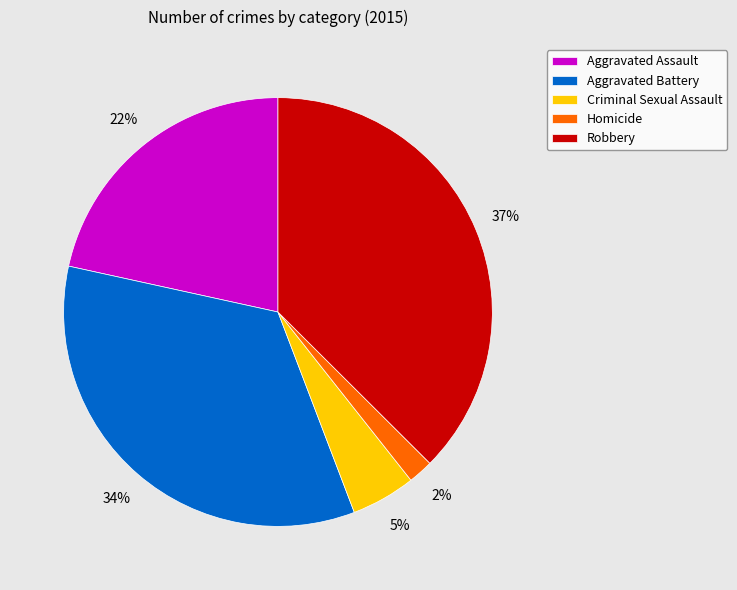

Combined, do Aggravated Battery and Robbery account for over 50%?

Yes